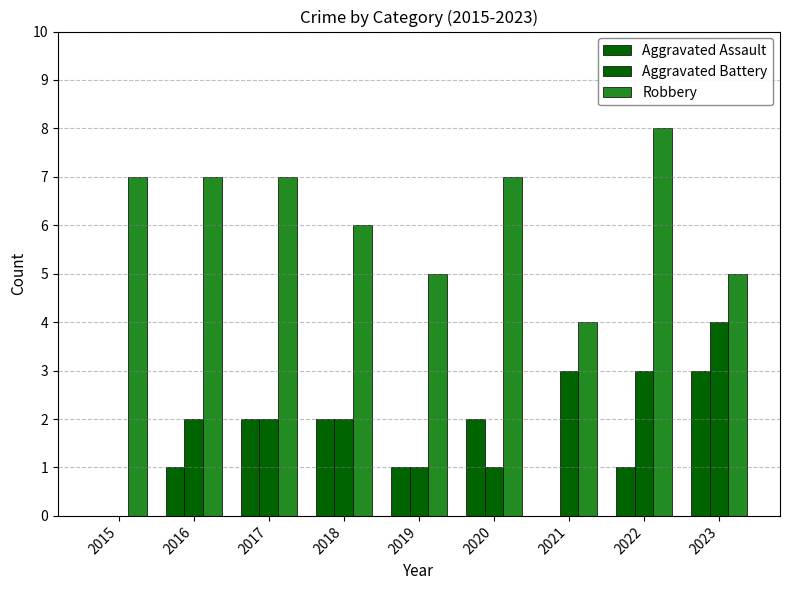

Rank the categories by Aggravated Assault value from highest to lowest.

2023, 2017, 2018, 2020, 2016, 2019, 2022, 2015, 2021